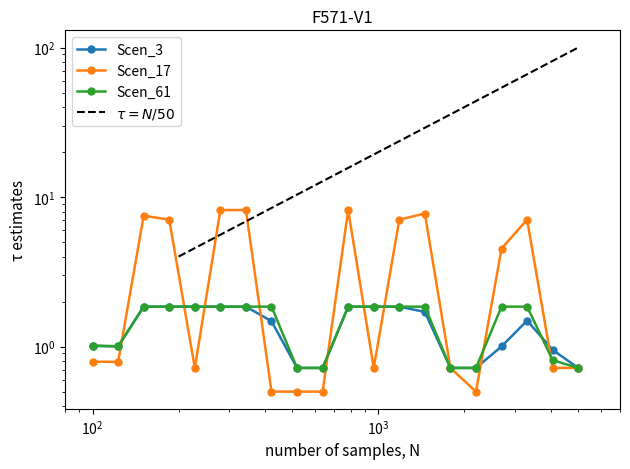

Count the number of data series in this chart.

3